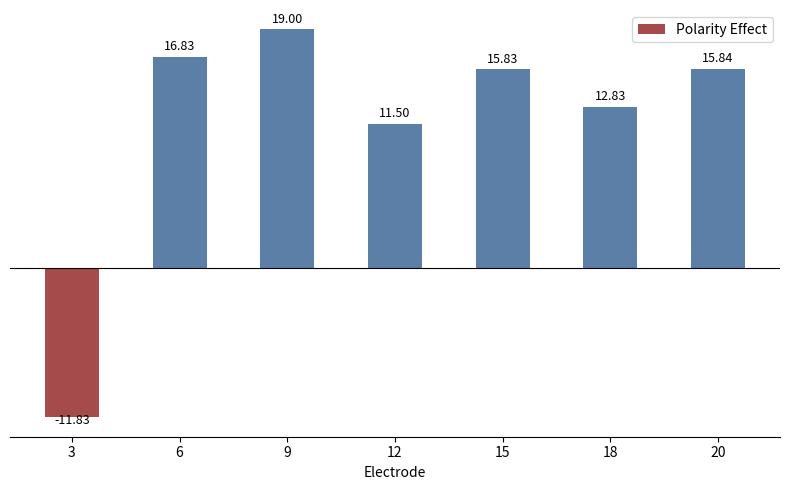

The chart shows a value of 11.5 at 12. True or false?

True